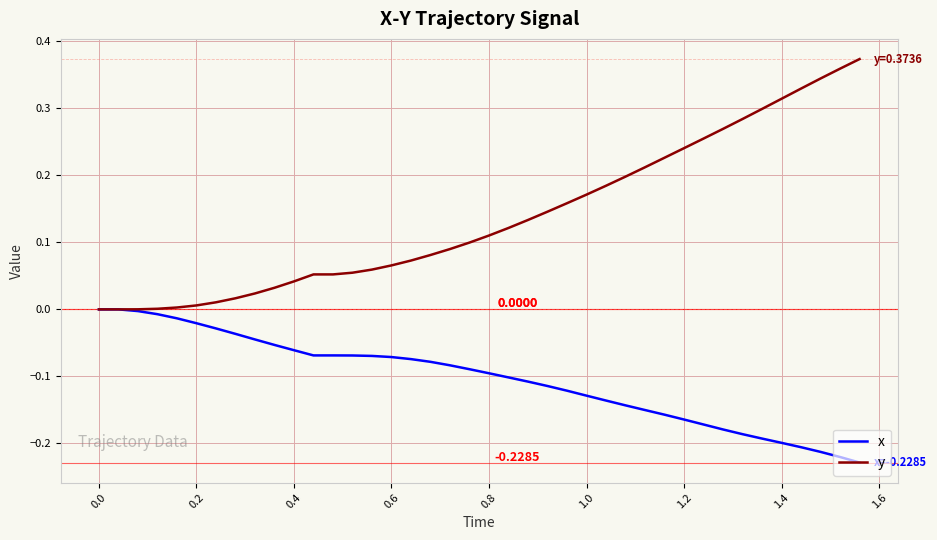

Which series has the largest total across all categories?

y